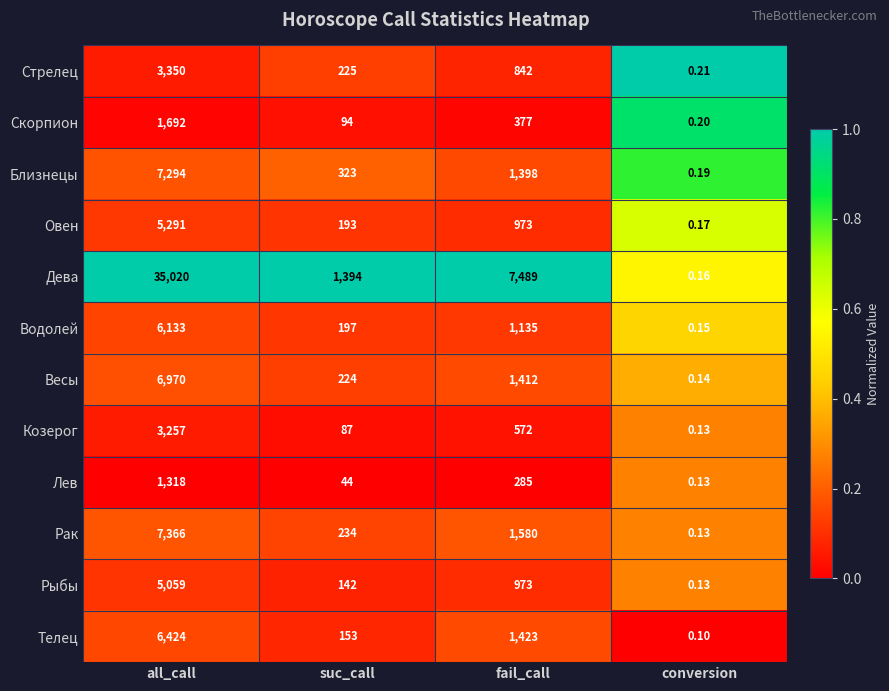

Where does the Лев series first go above 285?

all_call